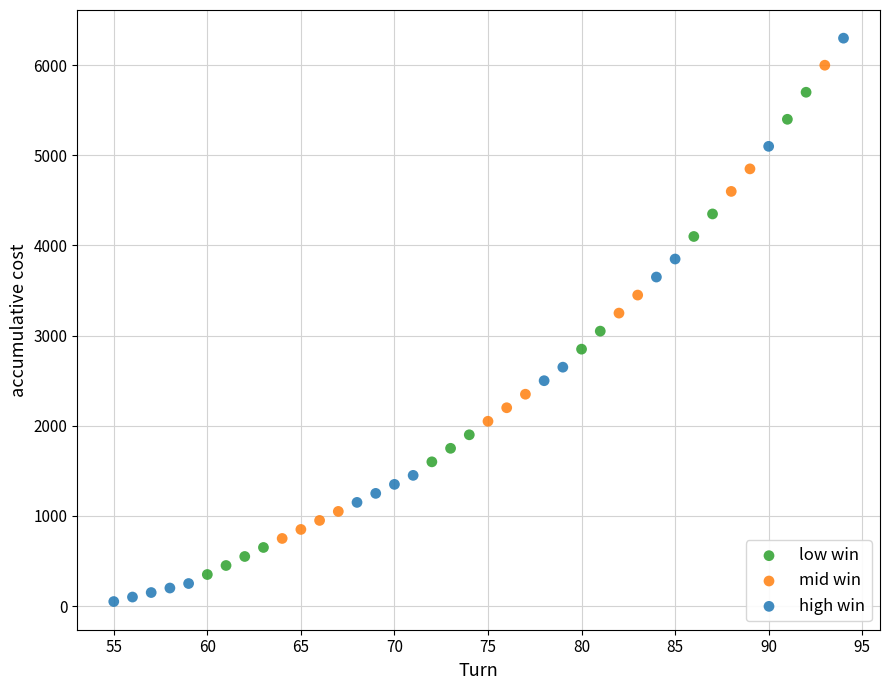

Which series has the largest Y range (max minus min)?

high win